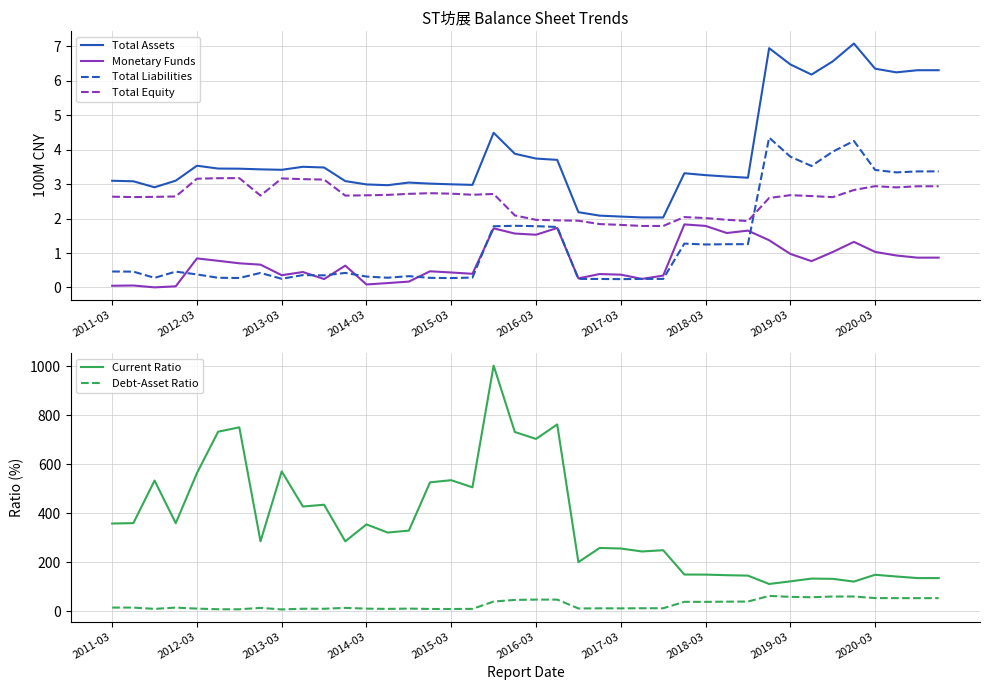

What are all the series names shown in the legend?

Total Assets, Monetary Funds, Total Liabilities, Total Equity, Current Ratio, Debt-Asset Ratio